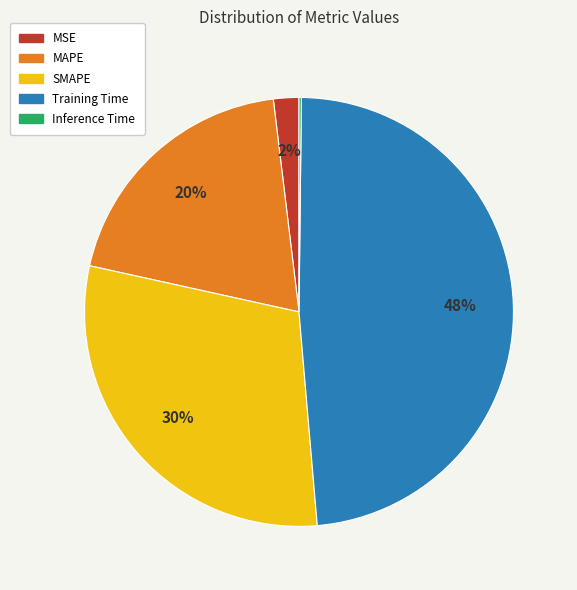

To the nearest percent, what is the combined percentage of Training Time and SMAPE?

78%